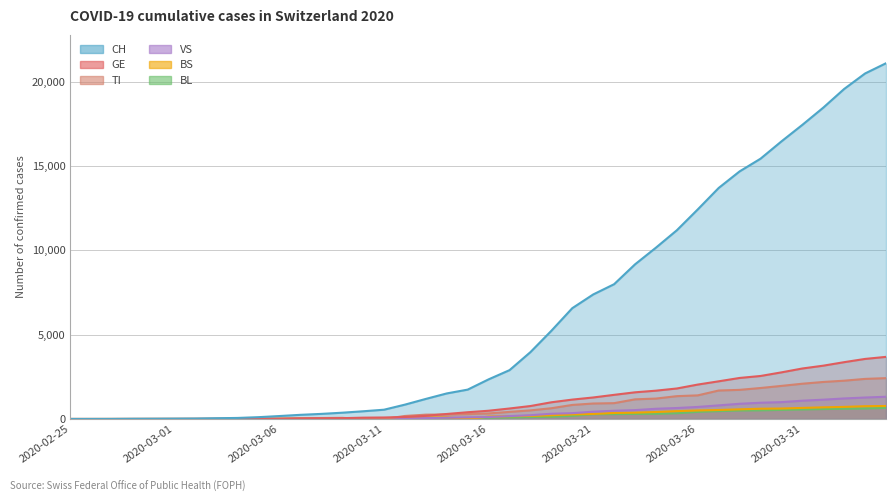

Reading left to right, what are all the values shown in this chart?

CH: 2020-02-25=1	2020-02-26=2	2020-02-27=4	2020-02-28=11	2020-02-29=14	2020-03-01=20	2020-03-02=26	2020-03-03=46	2020-03-04=63	2020-03-05=109	2020-03-06=176	2020-03-07=247	2020-03-08=303	2020-03-09=373	2020-03-10=458	2020-03-11=551	2020-03-12=852	2020-03-13=1191	2020-03-14=1516	2020-03-15=1742	2020-03-16=2350	2020-03-17=2896	2020-03-18=3965	2020-03-19=5229	2020-03-20=6569	2020-03-21=7382	2020-03-22=7990	2020-03-23=9167	2020-03-24=10156	2020-03-25=11188	2020-03-26=12424	2020-03-27=13695	2020-03-28=14677	2020-03-29=15429	2020-03-30=16455	2020-03-31=17435	2020-04-01=18455	2020-04-02=19564	2020-04-03=20482	2020-04-04=21088
GE: 2020-02-25=0	2020-02-26=1	2020-02-27=1	2020-02-28=3	2020-02-29=5	2020-03-01=7	2020-03-02=7	2020-03-03=9	2020-03-04=9	2020-03-05=13	2020-03-06=18	2020-03-07=30	2020-03-08=40	2020-03-09=49	2020-03-10=79	2020-03-11=90	2020-03-12=121	2020-03-13=188	2020-03-14=298	2020-03-15=401	2020-03-16=490	2020-03-17=623	2020-03-18=769	2020-03-19=991	2020-03-20=1150	2020-03-21=1276	2020-03-22=1432	2020-03-23=1582	2020-03-24=1679	2020-03-25=1809	2020-03-26=2041	2020-03-27=2234	2020-03-28=2433	2020-03-29=2550	2020-03-30=2764	2020-03-31=2994	2020-04-01=3161	2020-04-02=3369	2020-04-03=3561	2020-04-04=3683
BS: 2020-02-25=0	2020-02-26=0	2020-02-27=1	2020-02-28=1	2020-02-29=1	2020-03-01=1	2020-03-02=1	2020-03-03=3	2020-03-04=3	2020-03-05=8	2020-03-06=15	2020-03-07=21	2020-03-08=24	2020-03-09=28	2020-03-10=33	2020-03-11=49	2020-03-12=73	2020-03-13=92	2020-03-14=100	2020-03-15=0	2020-03-16=144	2020-03-17=165	2020-03-18=182	2020-03-19=222	2020-03-20=272	2020-03-21=299	2020-03-22=358	2020-03-23=376	2020-03-24=414	2020-03-25=466	2020-03-26=505	2020-03-27=534	2020-03-28=573	2020-03-29=609	2020-03-30=621	2020-03-31=657	2020-04-01=691	2020-04-02=718	2020-04-03=758	2020-04-04=771
BL: 2020-02-25=0	2020-02-26=0	2020-02-27=0	2020-02-28=1	2020-02-29=2	2020-03-01=2	2020-03-02=2	2020-03-03=2	2020-03-04=2	2020-03-05=6	2020-03-06=6	2020-03-07=15	2020-03-08=19	2020-03-09=20	2020-03-10=22	2020-03-11=26	2020-03-12=26	2020-03-13=42	2020-03-14=47	2020-03-15=54	2020-03-16=76	2020-03-17=89	2020-03-18=116	2020-03-19=134	2020-03-20=184	2020-03-21=282	2020-03-22=289	2020-03-23=302	2020-03-24=306	2020-03-25=341	2020-03-26=422	2020-03-27=466	2020-03-28=502	2020-03-29=511	2020-03-30=539	2020-03-31=561	2020-04-01=588	2020-04-02=610	2020-04-03=625	2020-04-04=656
VS: 2020-02-25=0	2020-02-26=0	2020-02-27=0	2020-02-28=1	2020-02-29=1	2020-03-01=0	2020-03-02=3	2020-03-03=3	2020-03-04=4	2020-03-05=5	2020-03-06=6	2020-03-07=0	2020-03-08=7	2020-03-09=12	2020-03-10=17	2020-03-11=22	2020-03-12=30	2020-03-13=53	2020-03-14=76	2020-03-15=98	2020-03-16=116	2020-03-17=173	2020-03-18=225	2020-03-19=311	2020-03-20=346	2020-03-21=433	2020-03-22=490	2020-03-23=527	2020-03-24=606	2020-03-25=651	2020-03-26=715	2020-03-27=808	2020-03-28=902	2020-03-29=964	2020-03-30=1000	2020-03-31=1085	2020-04-01=1145	2020-04-02=1218	2020-04-03=1273	2020-04-04=1319
TI: 2020-02-25=1	2020-02-26=0	2020-02-27=0	2020-02-28=0	2020-02-29=0	2020-03-01=0	2020-03-02=2	2020-03-03=4	2020-03-04=5	2020-03-05=18	2020-03-06=0	2020-03-07=45	2020-03-08=58	2020-03-09=68	2020-03-10=0	2020-03-11=0	2020-03-12=180	2020-03-13=258	2020-03-14=265	2020-03-15=291	2020-03-16=330	2020-03-17=422	2020-03-18=511	2020-03-19=638	2020-03-20=834	2020-03-21=918	2020-03-22=939	2020-03-23=1165	2020-03-24=1211	2020-03-25=1354	2020-03-26=1401	2020-03-27=1688	2020-03-28=1727	2020-03-29=1837	2020-03-30=1962	2020-03-31=2091	2020-04-01=2195	2020-04-02=2271	2020-04-03=2377	2020-04-04=2422